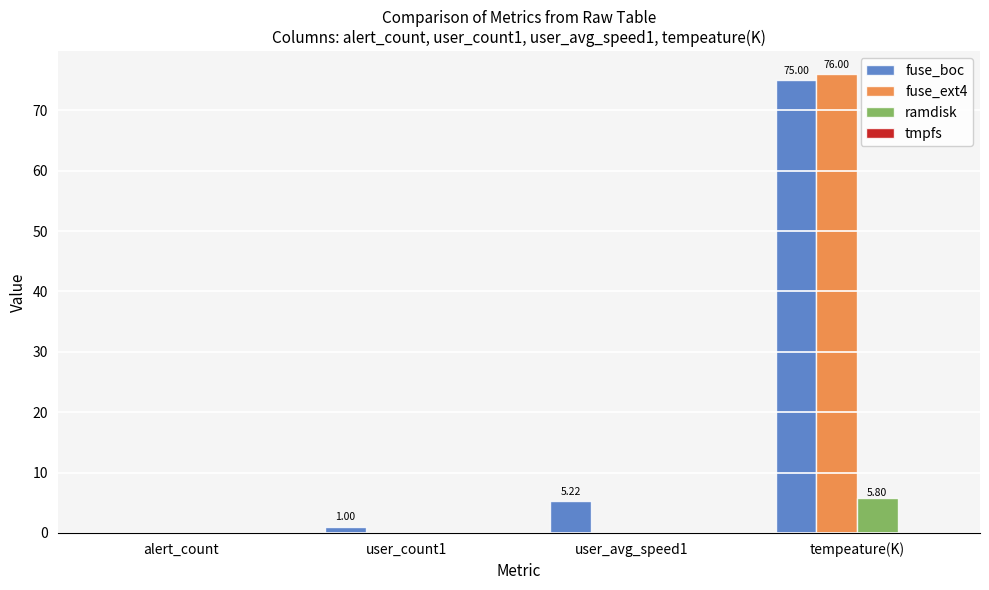

What is the total value across all series at tempeature(K)?

156.8